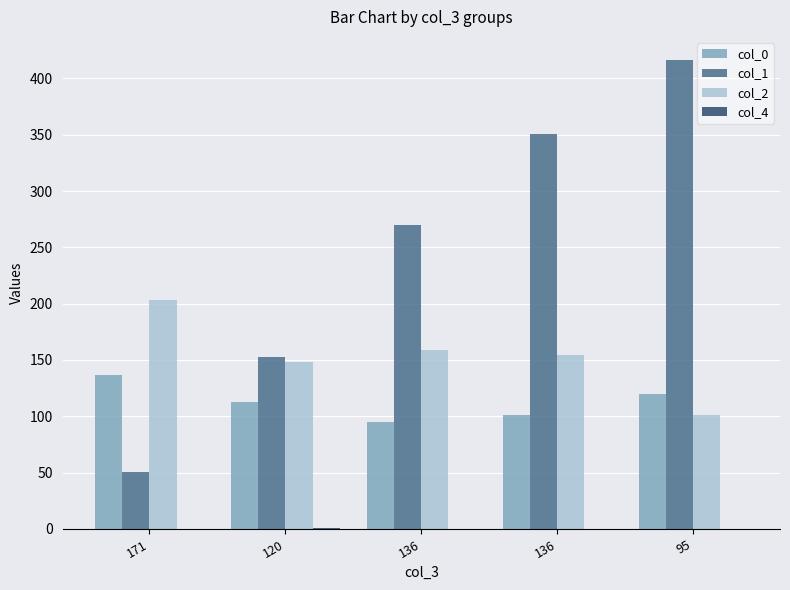

Which has a higher value, 95 or 136?

95